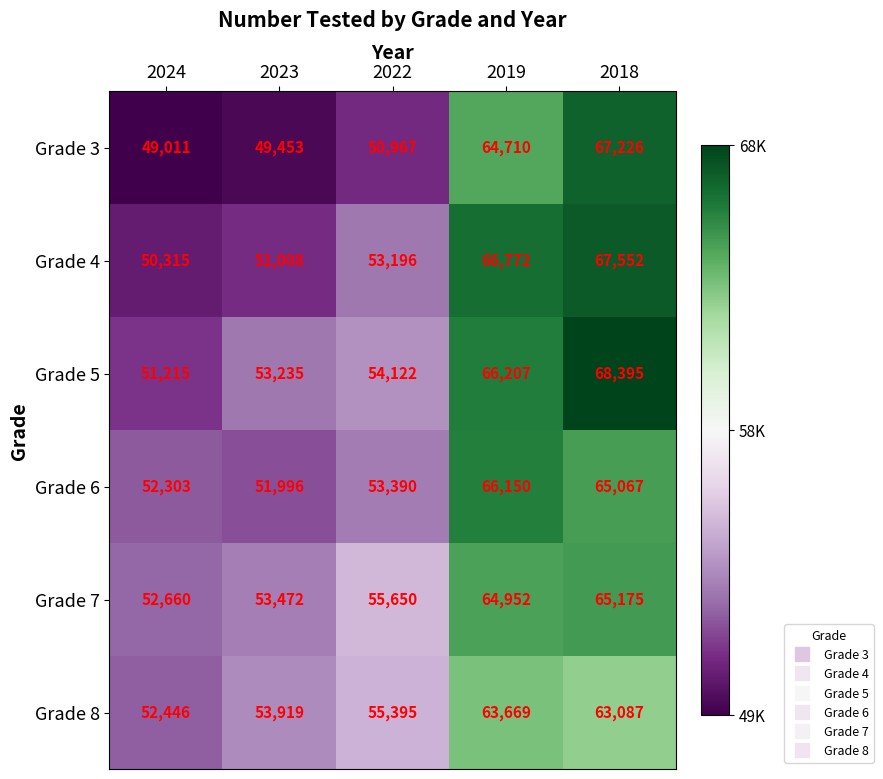

What is the maximum value shown in the chart?

68395